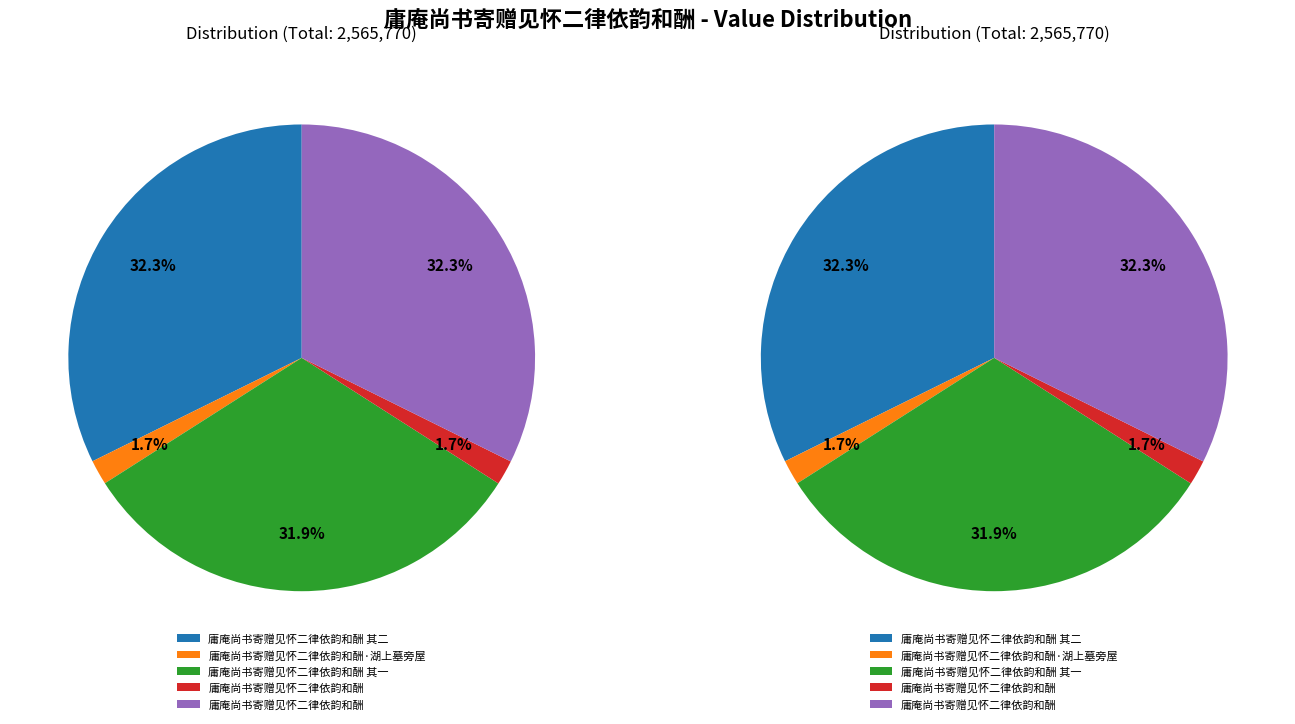

How many segments does this pie chart have?

5